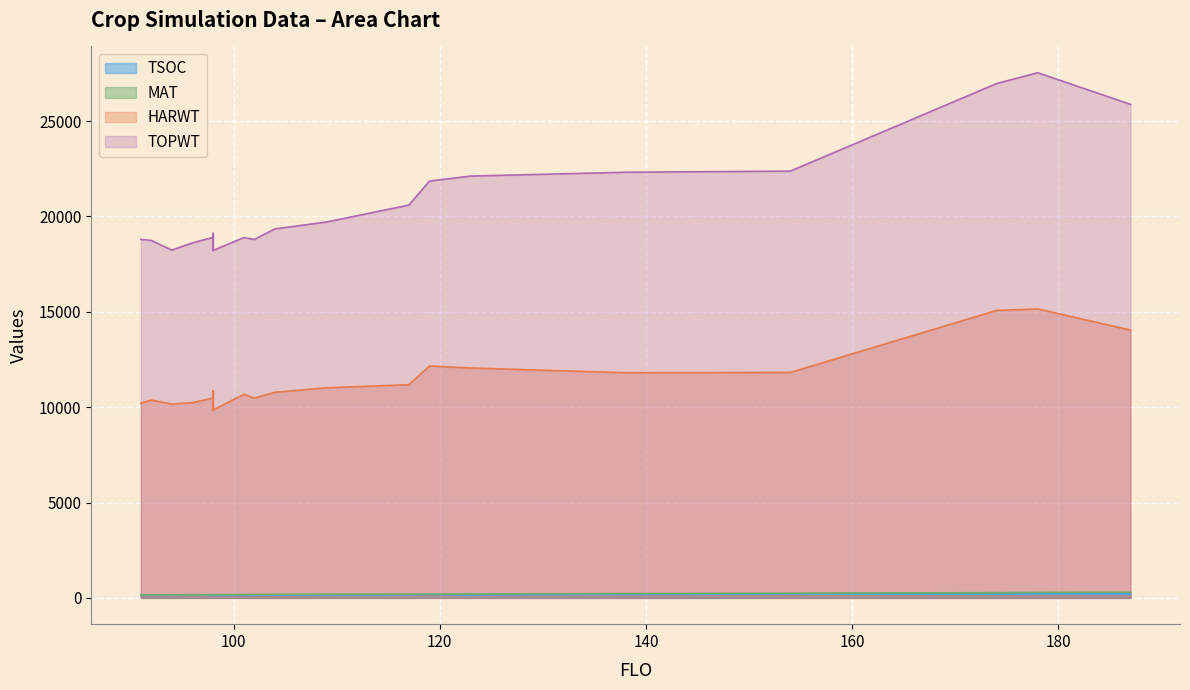

Rank the series at 138 from highest to lowest value.

TOPWT, HARWT, MAT, TSOC